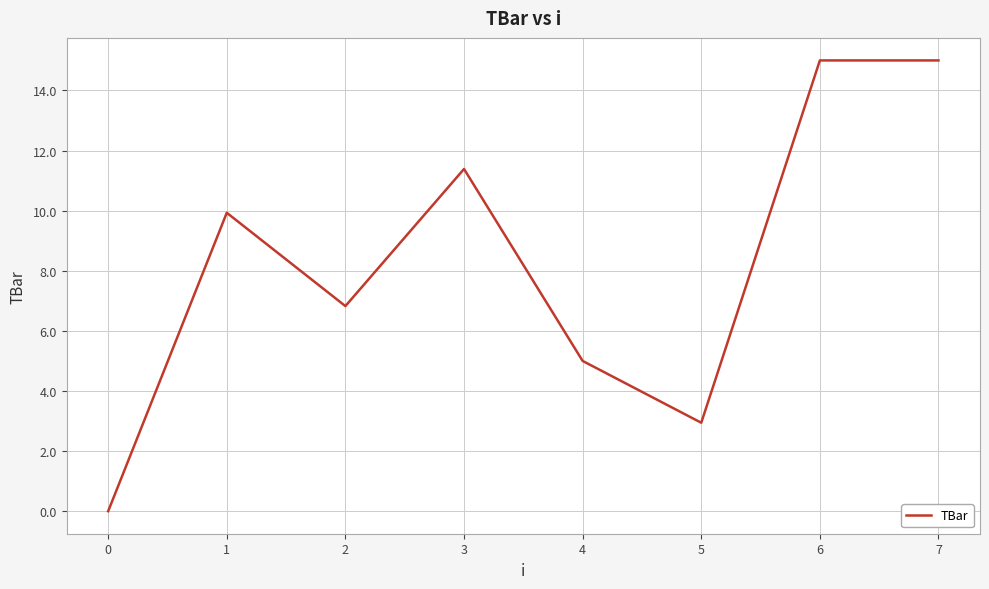

At which label is the value closest to 7?

2